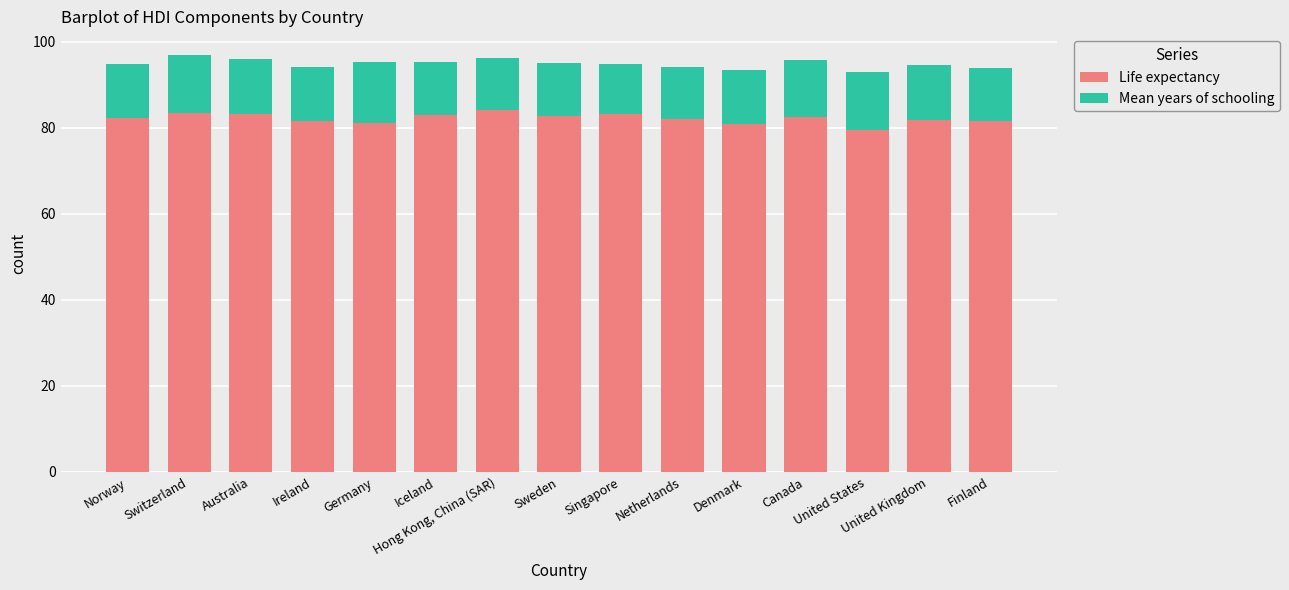

Read the Life expectancy value at Singapore.

83.2